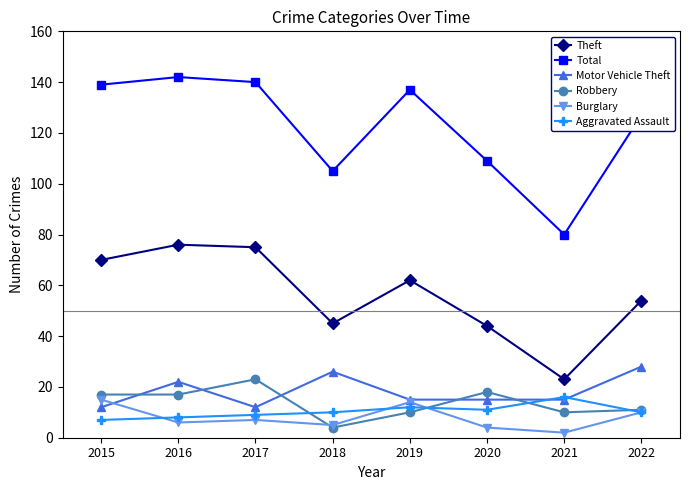

What is the value of the Burglary point at the 4th from the left?

5